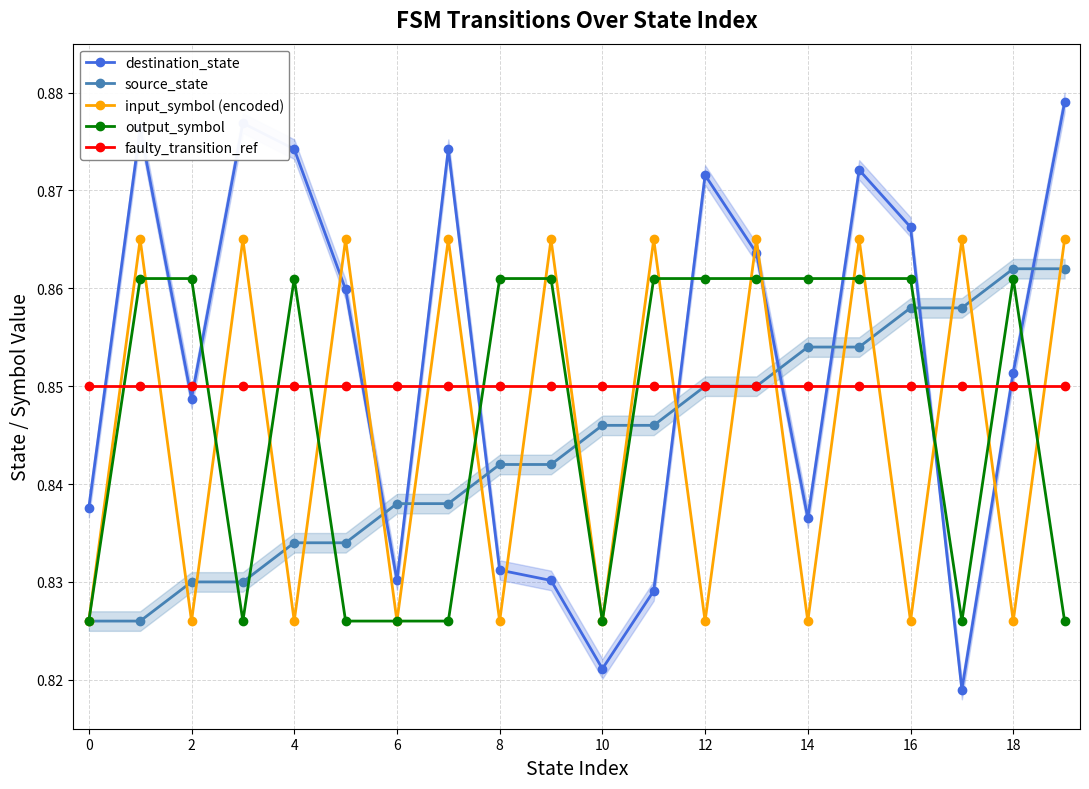

What is the total value across all series at 13?

4.3